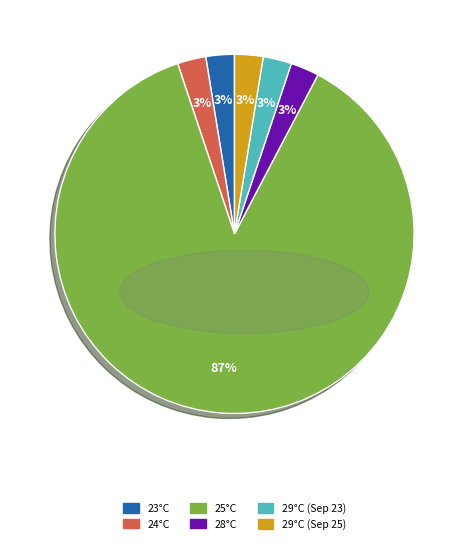

Is there a majority slice in this chart?

Yes